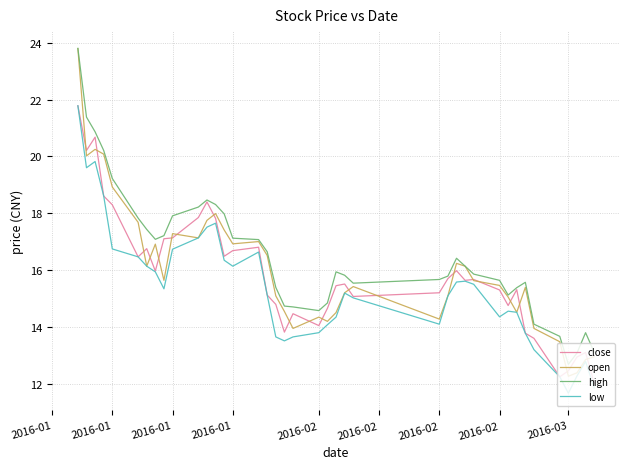

True or false: high and low intersect in this chart.

False